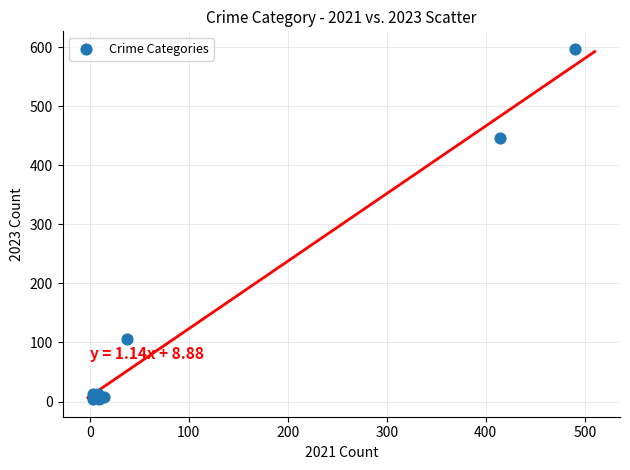

What Y value in the scatter plot is closest to 300?

446